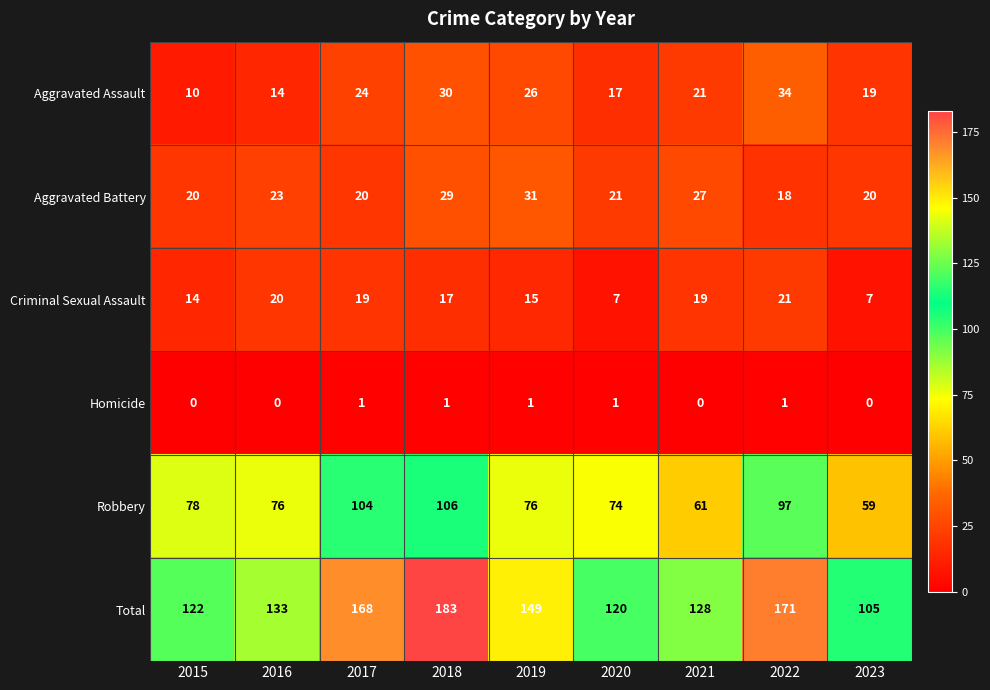

Rank the series by their maximum value, from lowest to highest.

Homicide, Criminal Sexual Assault, Aggravated Battery, Aggravated Assault, Robbery, Total